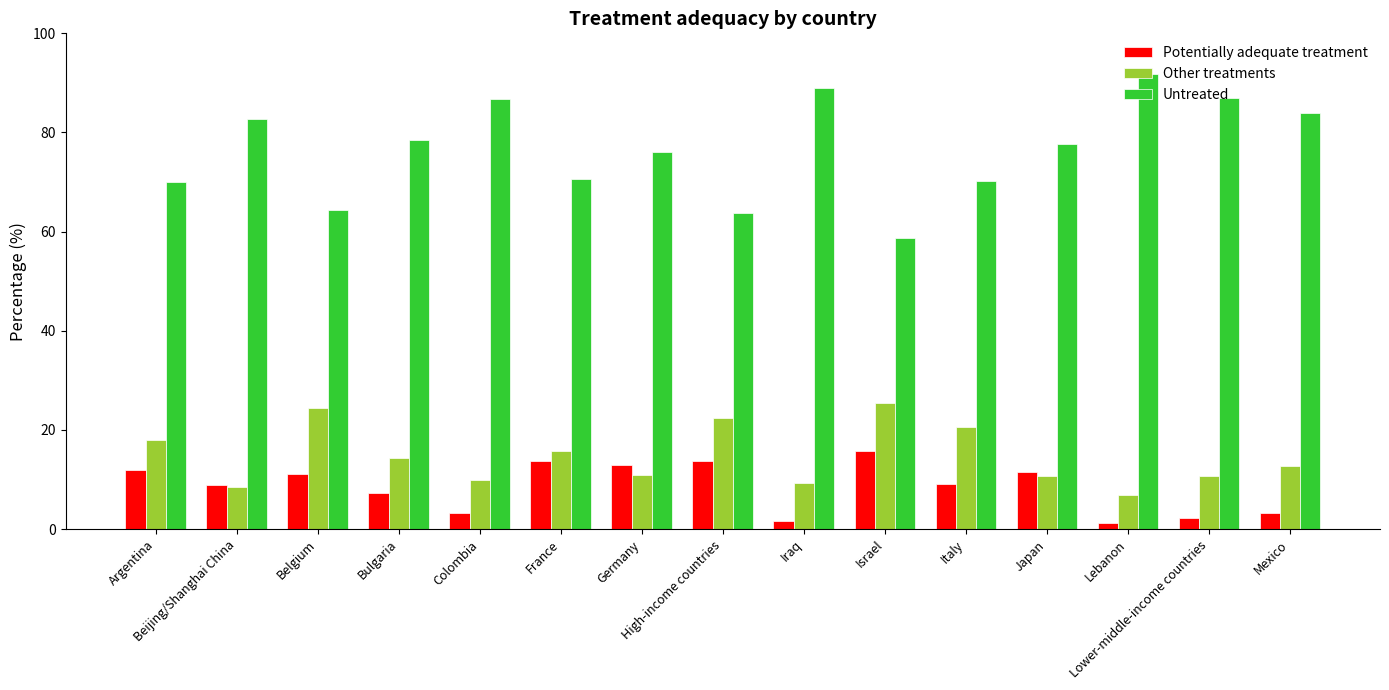

What is the greatest value displayed?

91.8